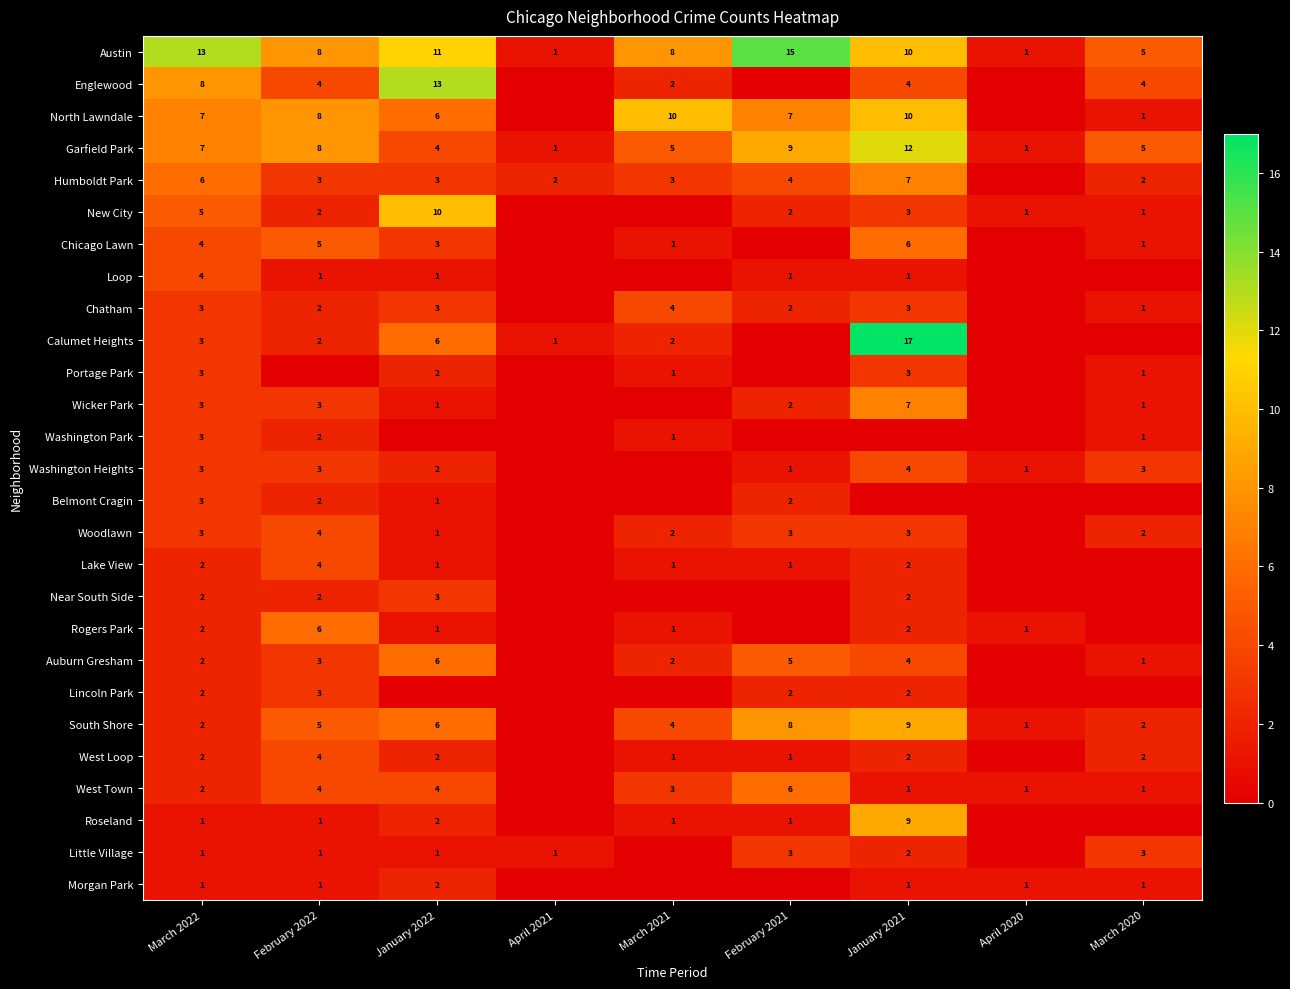

What is the sum of the Garfield Park values at April 2021 and February 2021?

10